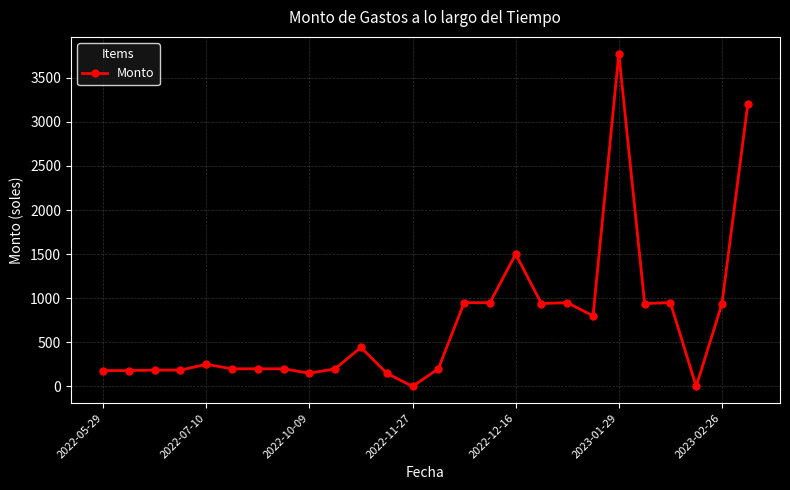

What is the difference between the maximum and minimum values?

3775